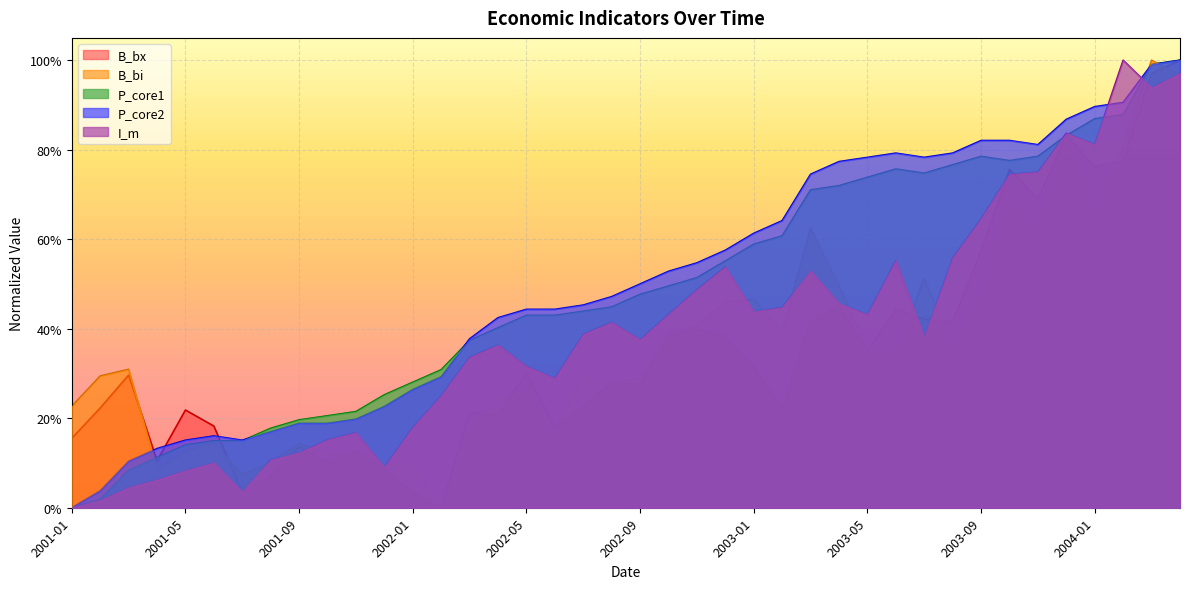

What is the difference between the maximum and second lowest values in the B_bx series?

1.0